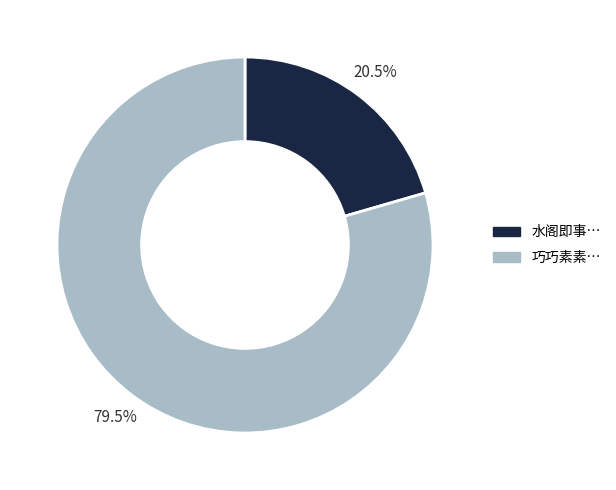

Does any single category account for the majority?

Yes